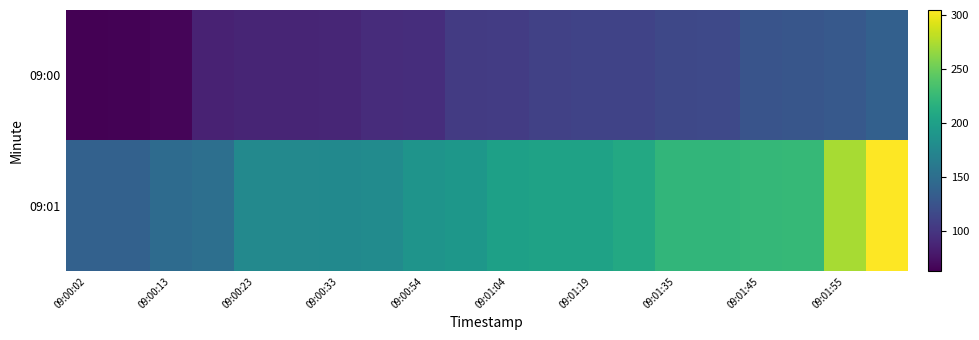

How many series are shown in this chart?

2